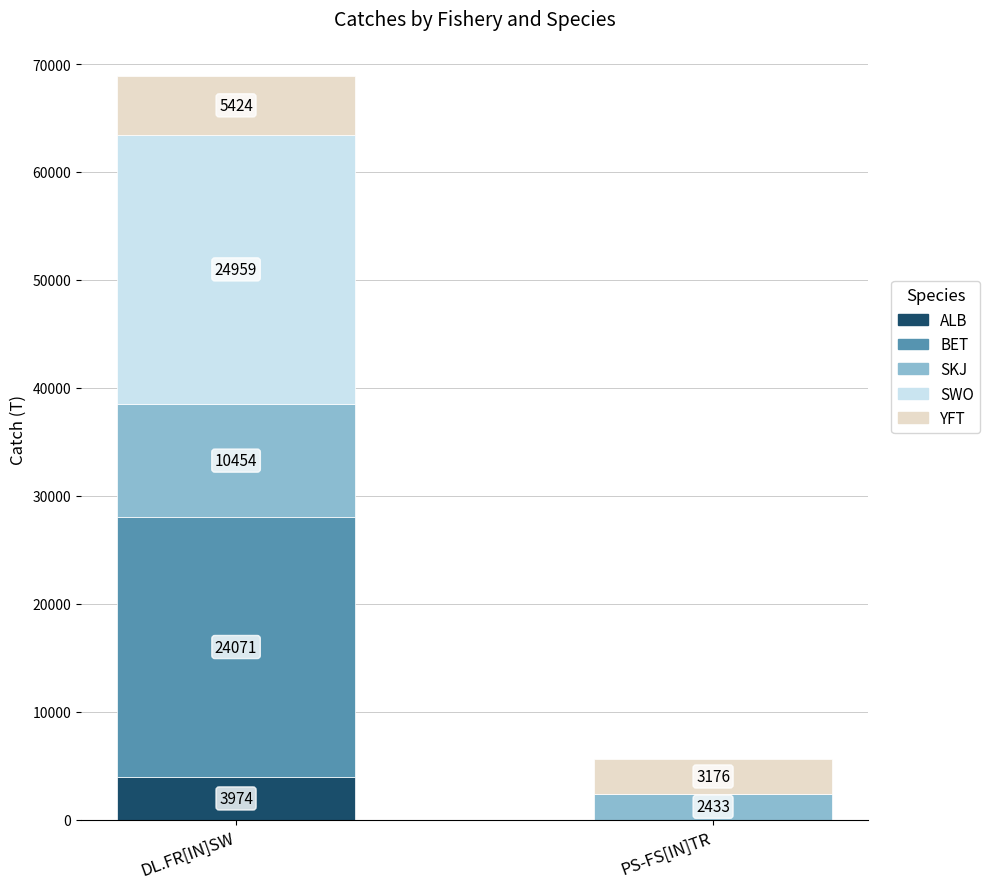

What is the approximate value of ALB at DL.FR[IN]SW, to the nearest 100?

4000